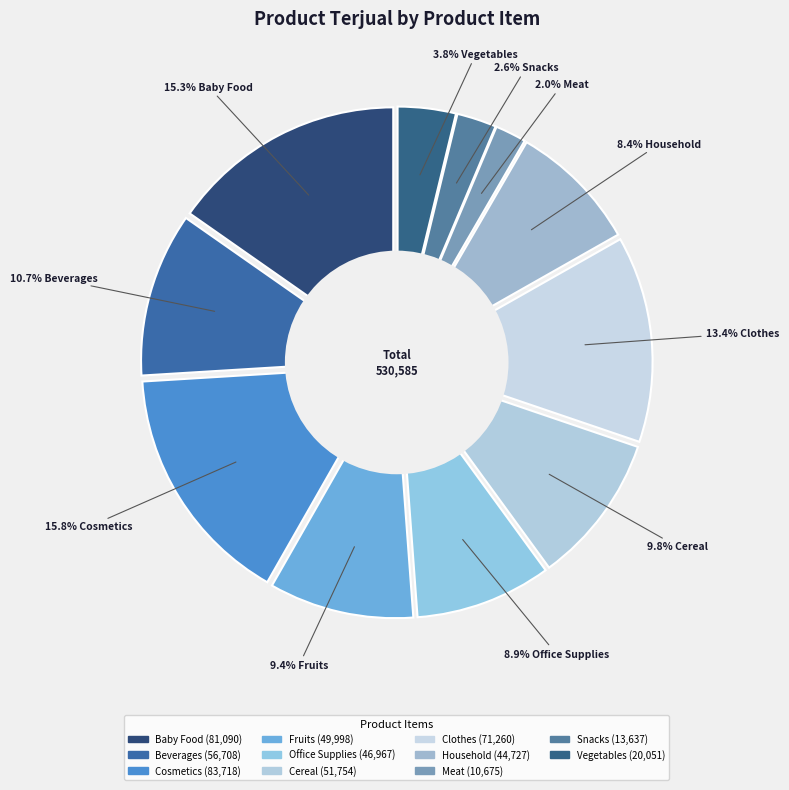

What is the change in value from Baby Food to Office Supplies?

-34123